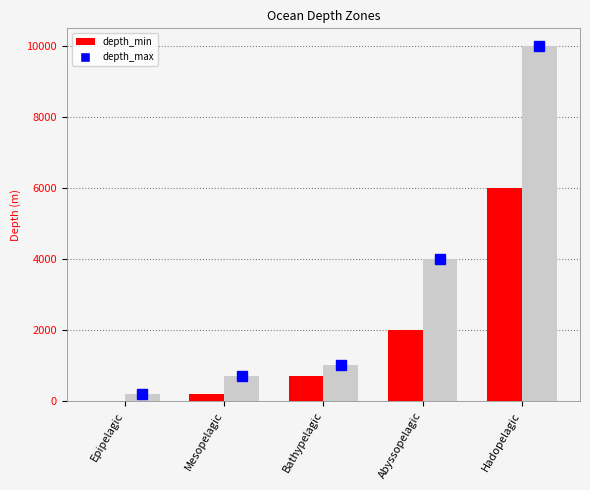

What is the sum of all depth_max values?

15900